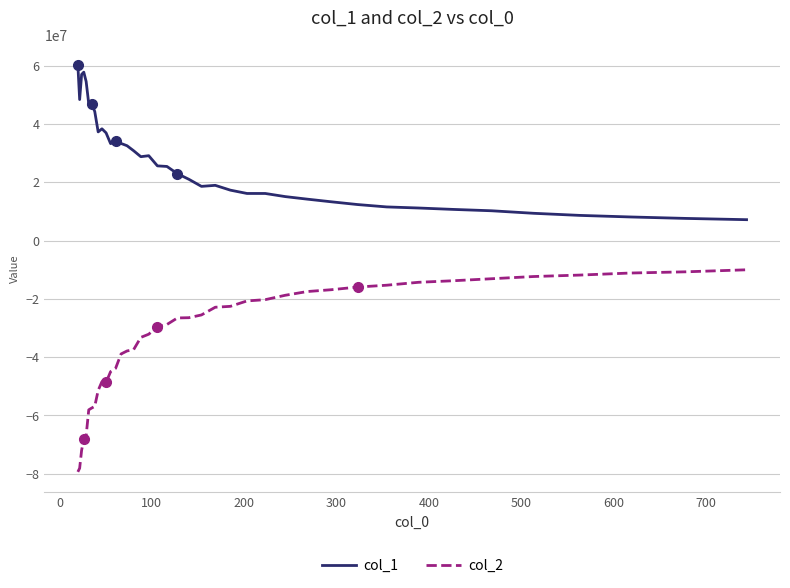

What is the difference between the maximum and minimum values in the col_2 series?

69305397.4